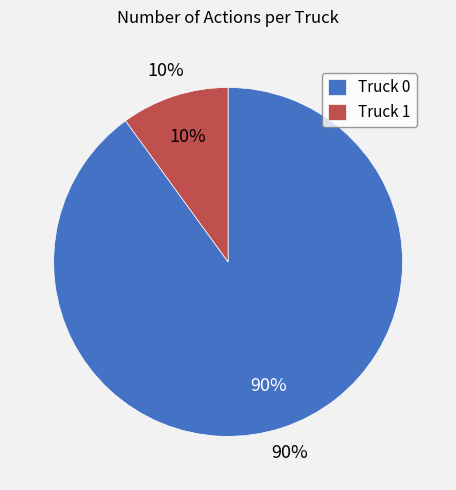

How many segments does this pie chart have?

2